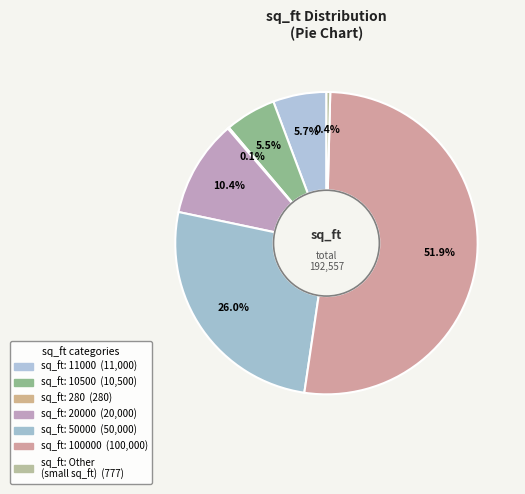

What is the largest slice in the pie chart?

100000